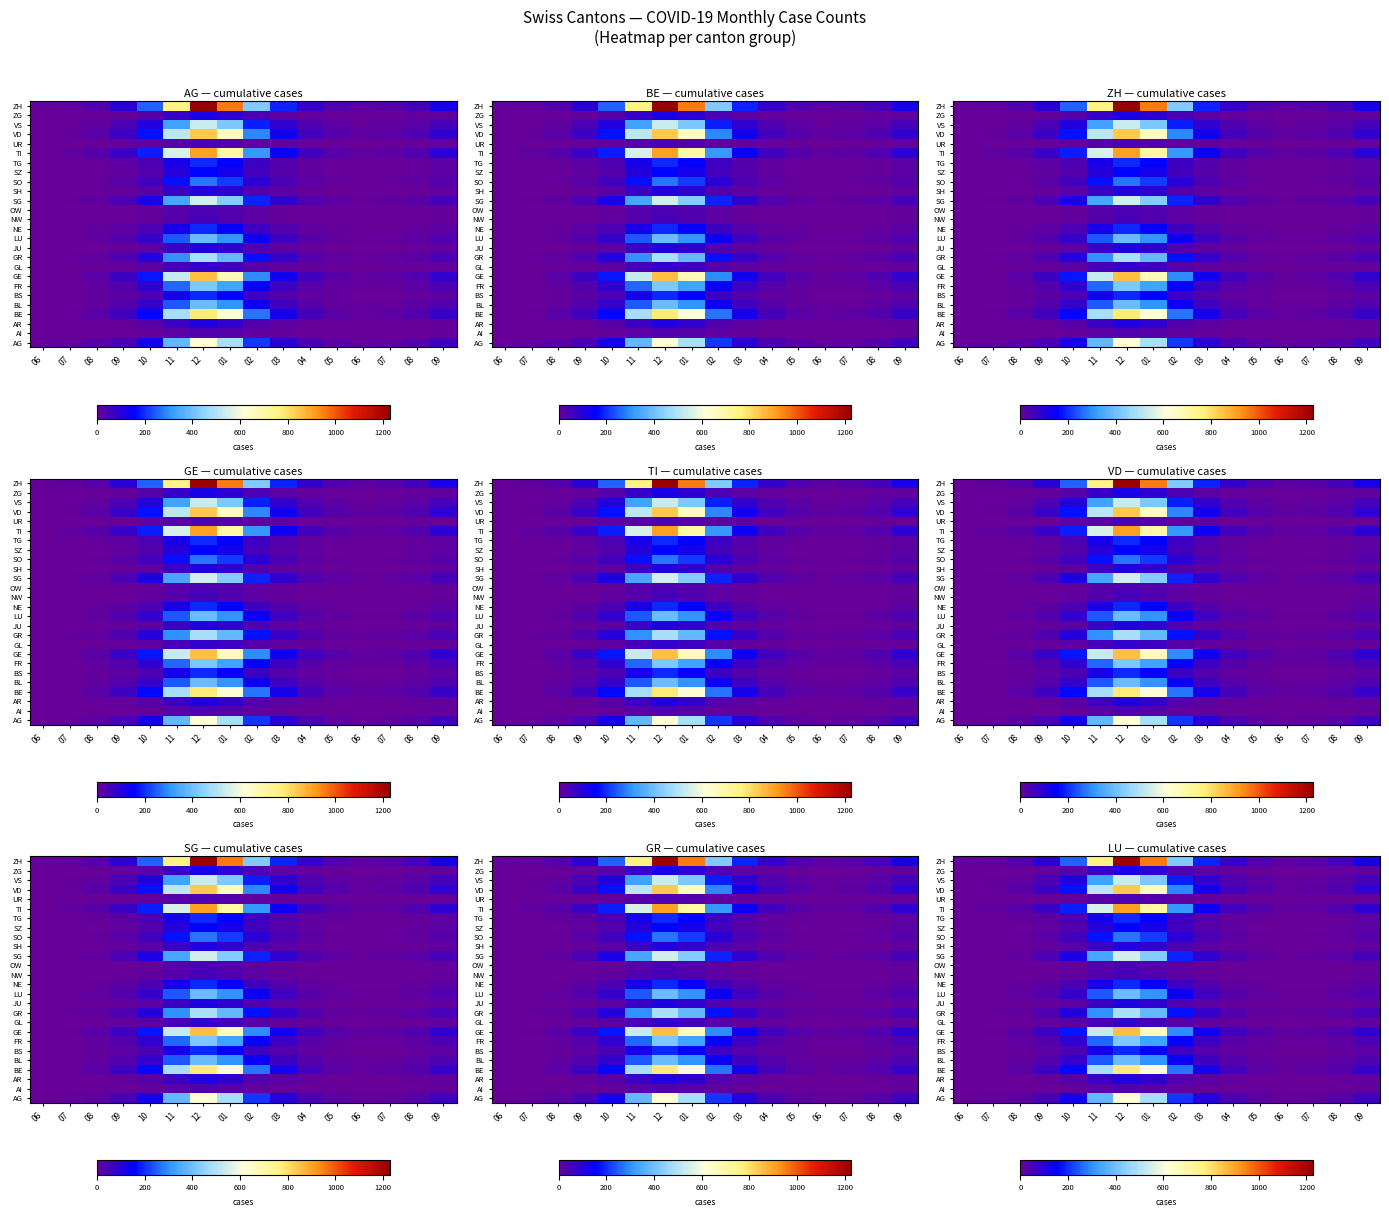

Count the number of data series in this chart.

26